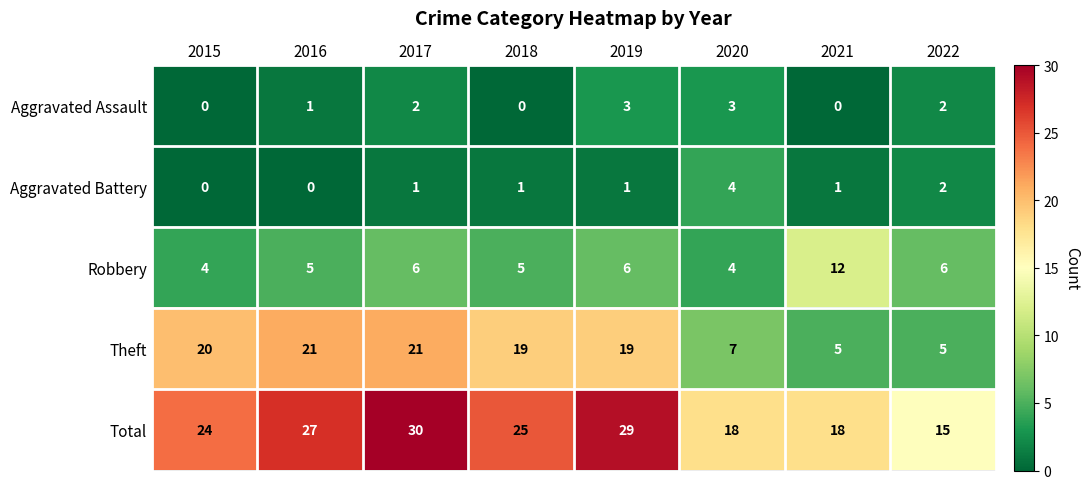

Which series has the largest total across all categories?

Total